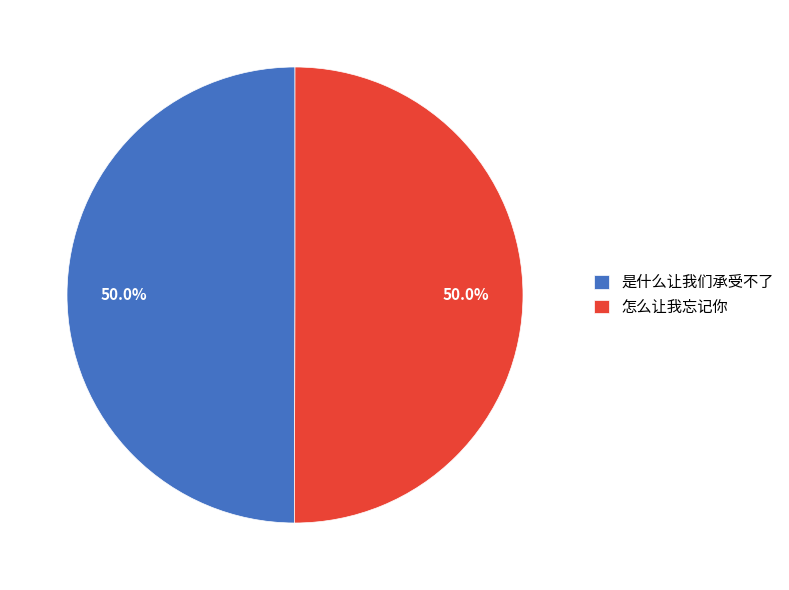

Combined, do 是什么让我们承受不了 and 怎么让我忘记你 account for over 50%?

Yes